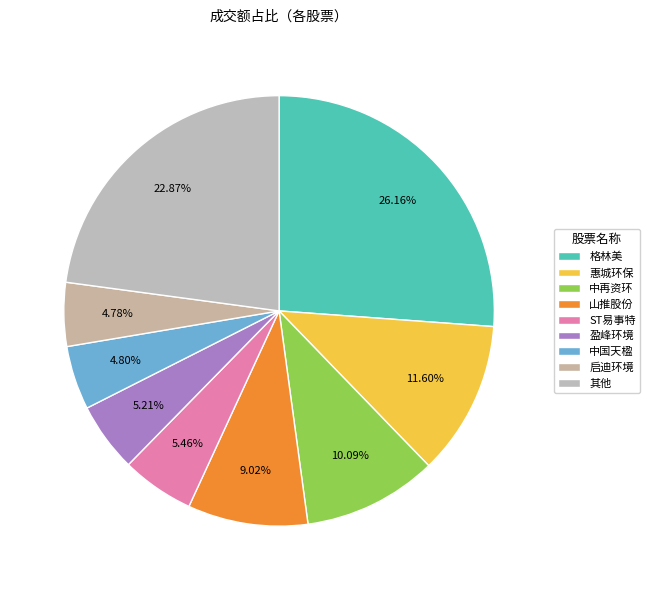

Is it true that 盈峰环境 is 5% of the pie?

True